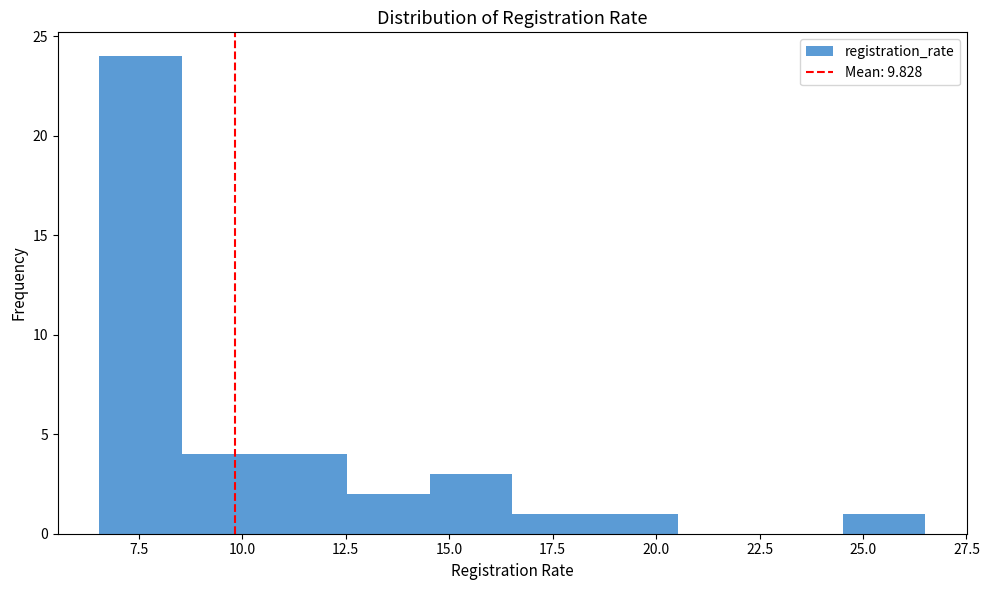

Around what value on the x-axis is the tallest bar? Give the approximate position of its centre, as read against the axis.

7.5